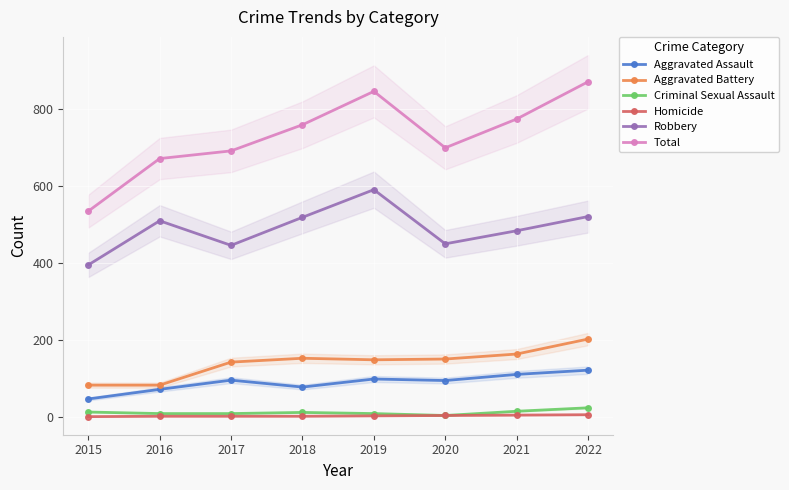

At which label is Robbery closest to 493?

2021